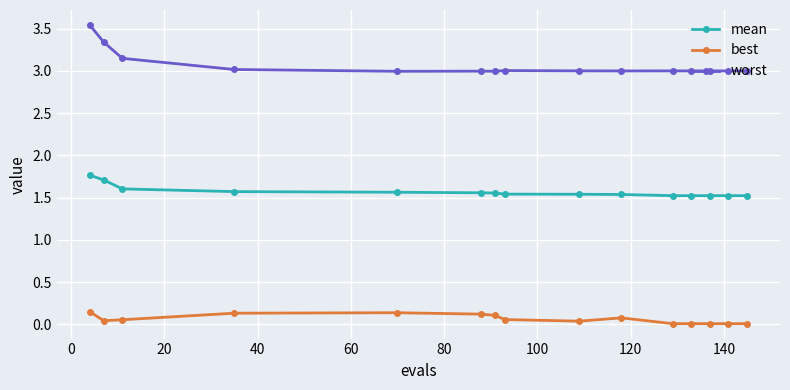

Which series has the largest total across all categories?

worst